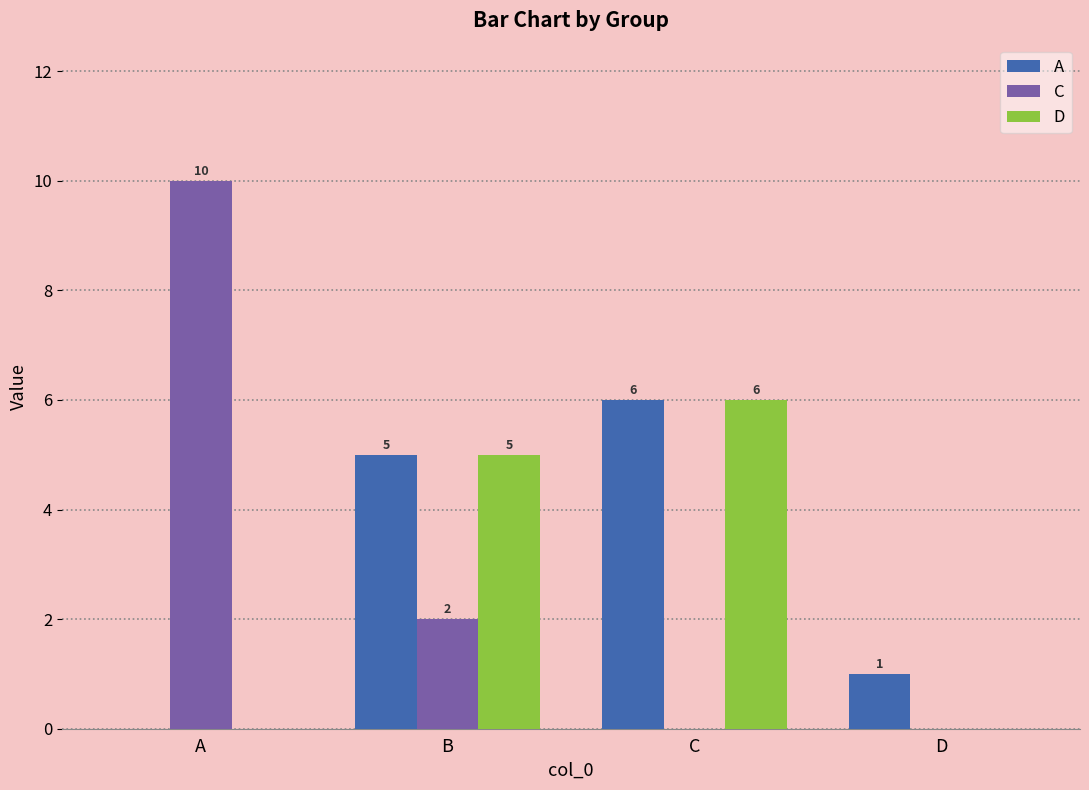

Read the A value at B.

5